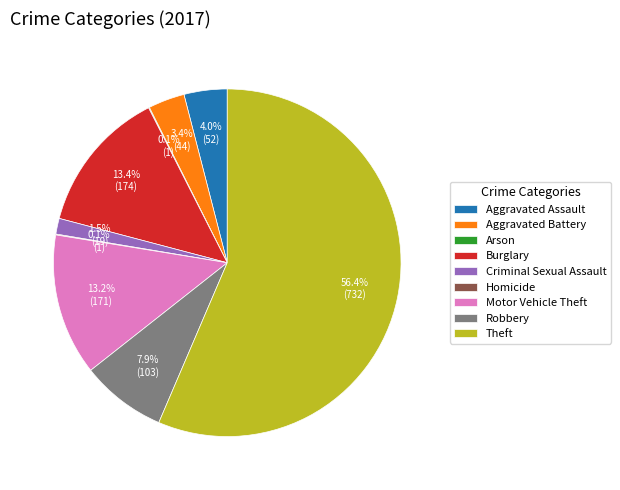

To the nearest percent, what is the difference between the largest and smallest slice percentages?

56%